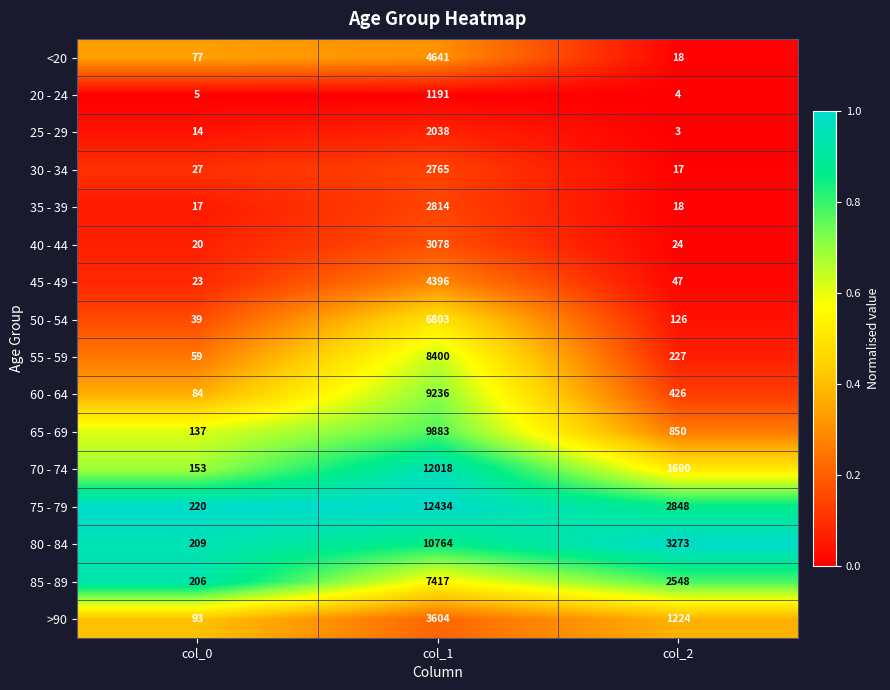

How many data points does each series have?

3